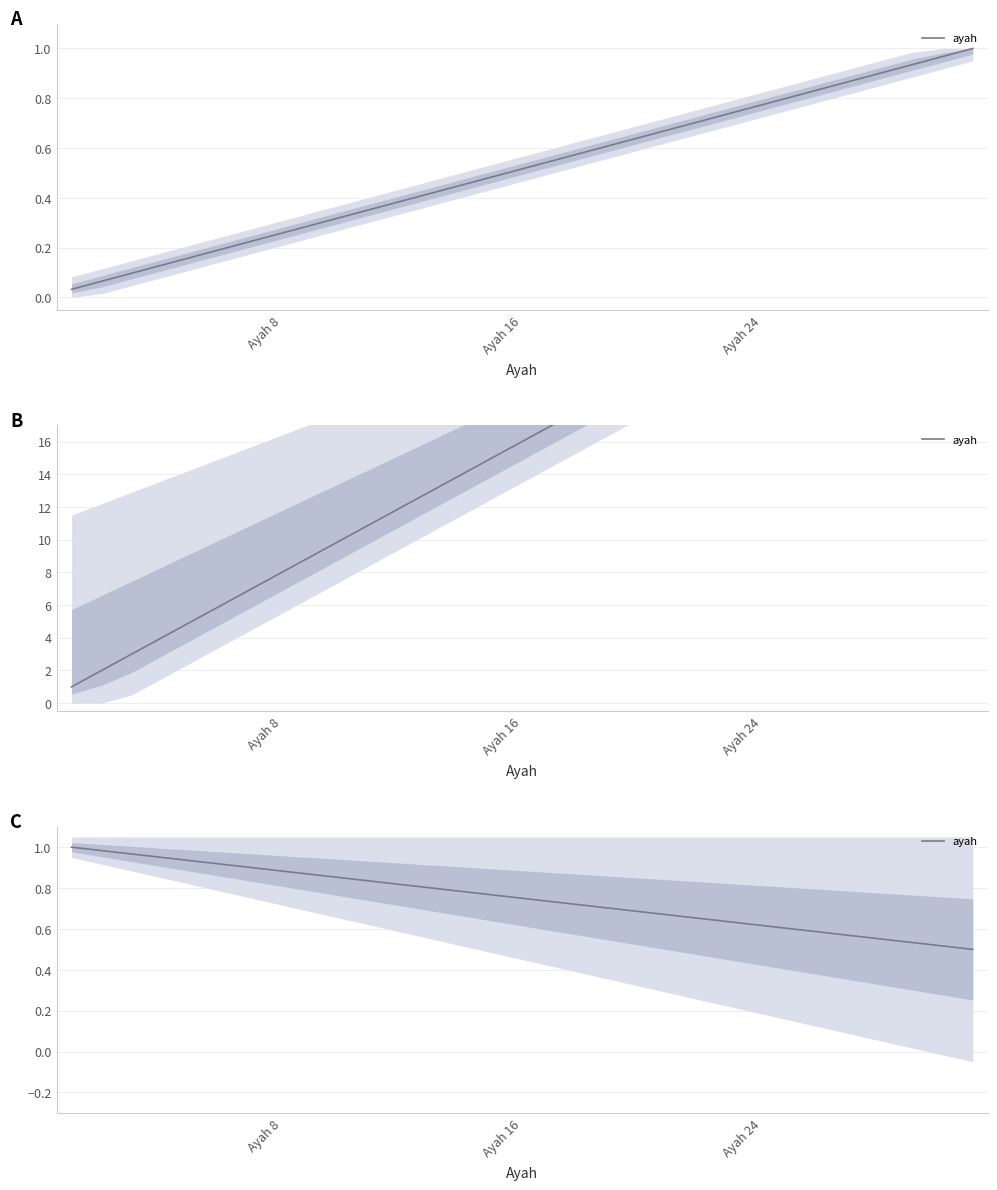

How many distinct data groups are displayed?

1